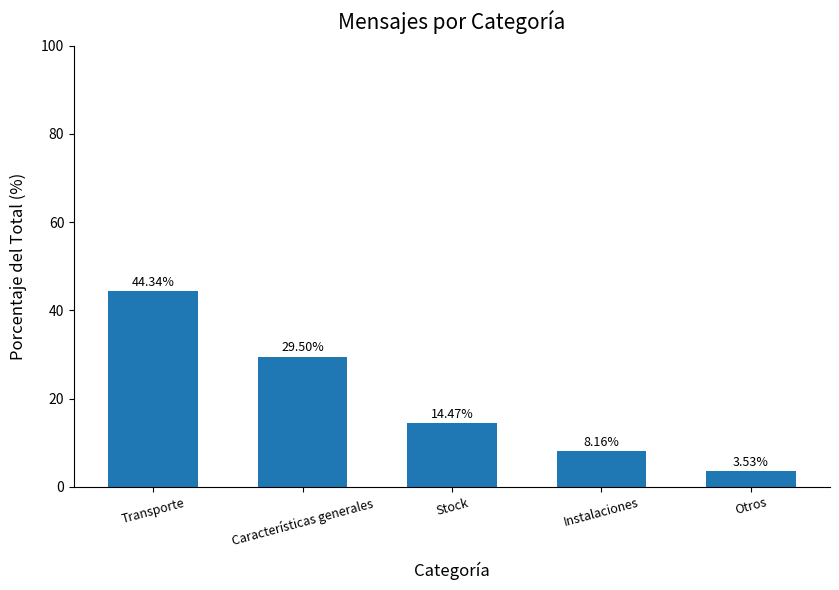

At which label is the value closest to 23?

Características generales